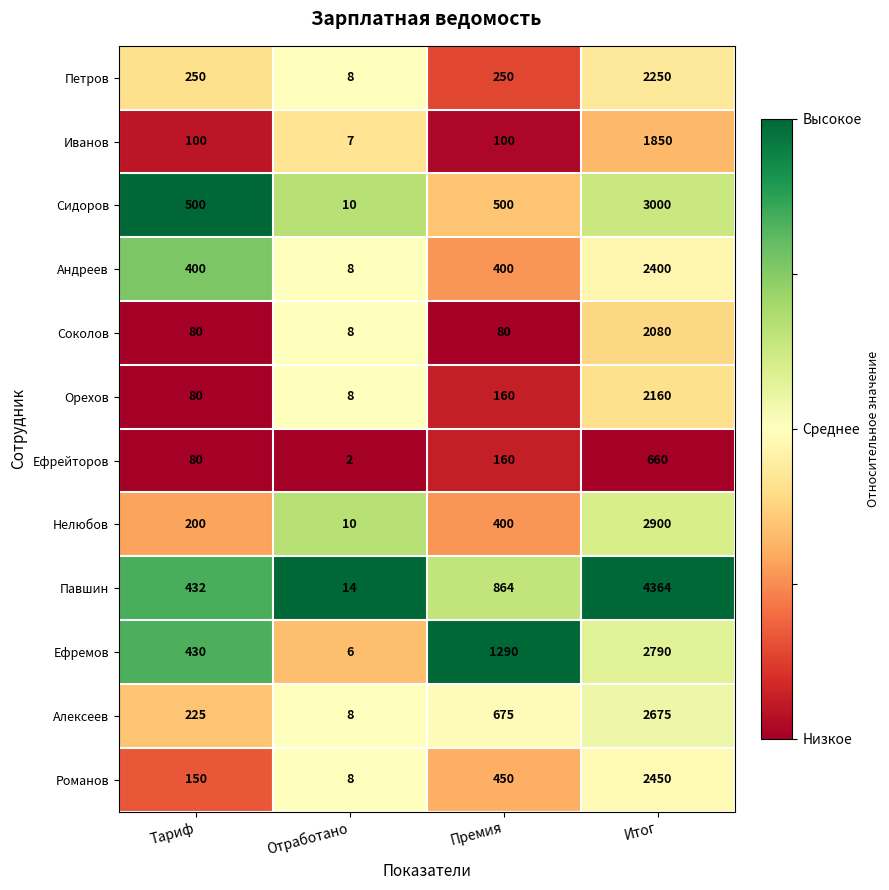

Rank the series by their maximum value, from highest to lowest.

Павшин, Сидоров, Нелюбов, Ефремов, Алексеев, Романов, Андреев, Петров, Орехов, Соколов, Иванов, Ефрейторов